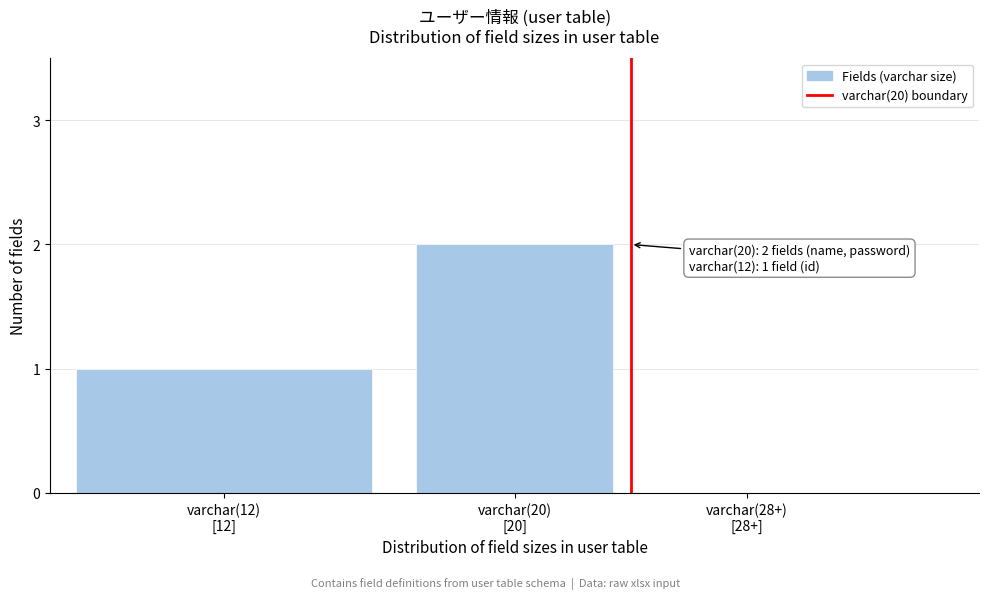

What is the sum of all values?

3